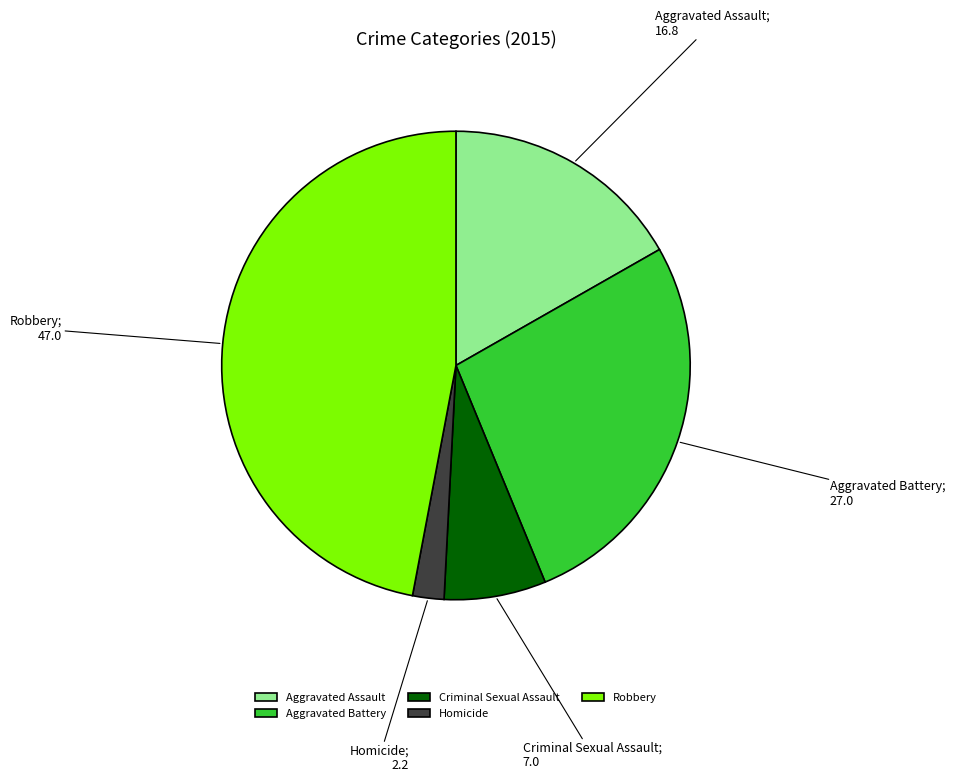

Which slice is the largest?

Robbery